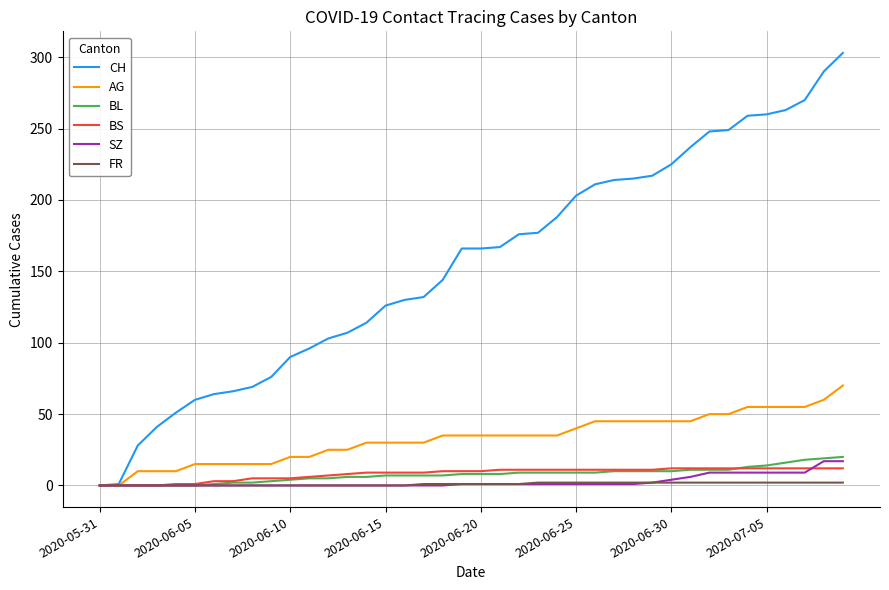

Which series has the largest range (max minus min)?

CH